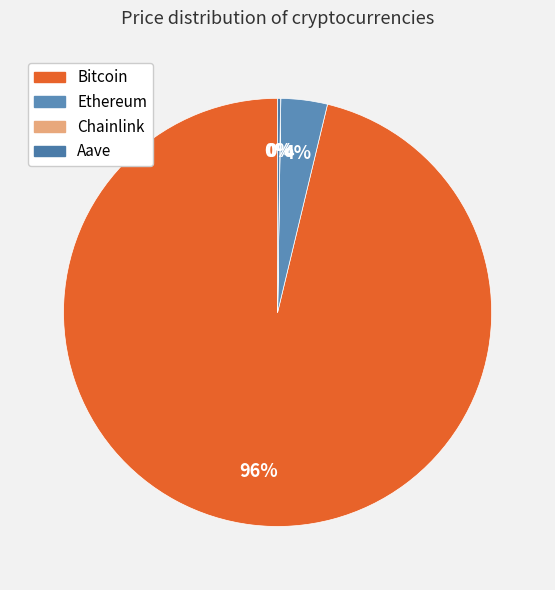

Which category has the biggest portion of the pie?

Bitcoin